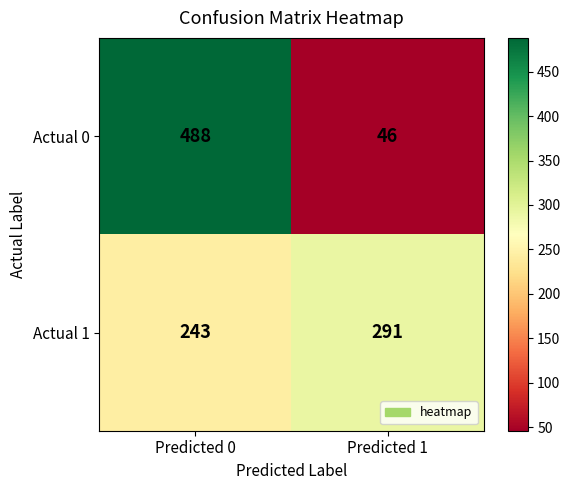

Reading left to right, transcribe all the data shown in this chart.

Actual 0: 488	46
Actual 1: 243	291